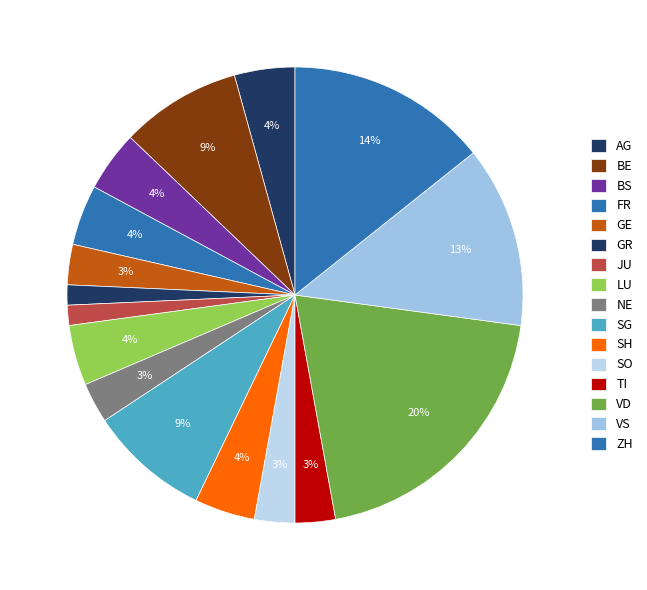

Is it true that JU is 11% of the pie?

False